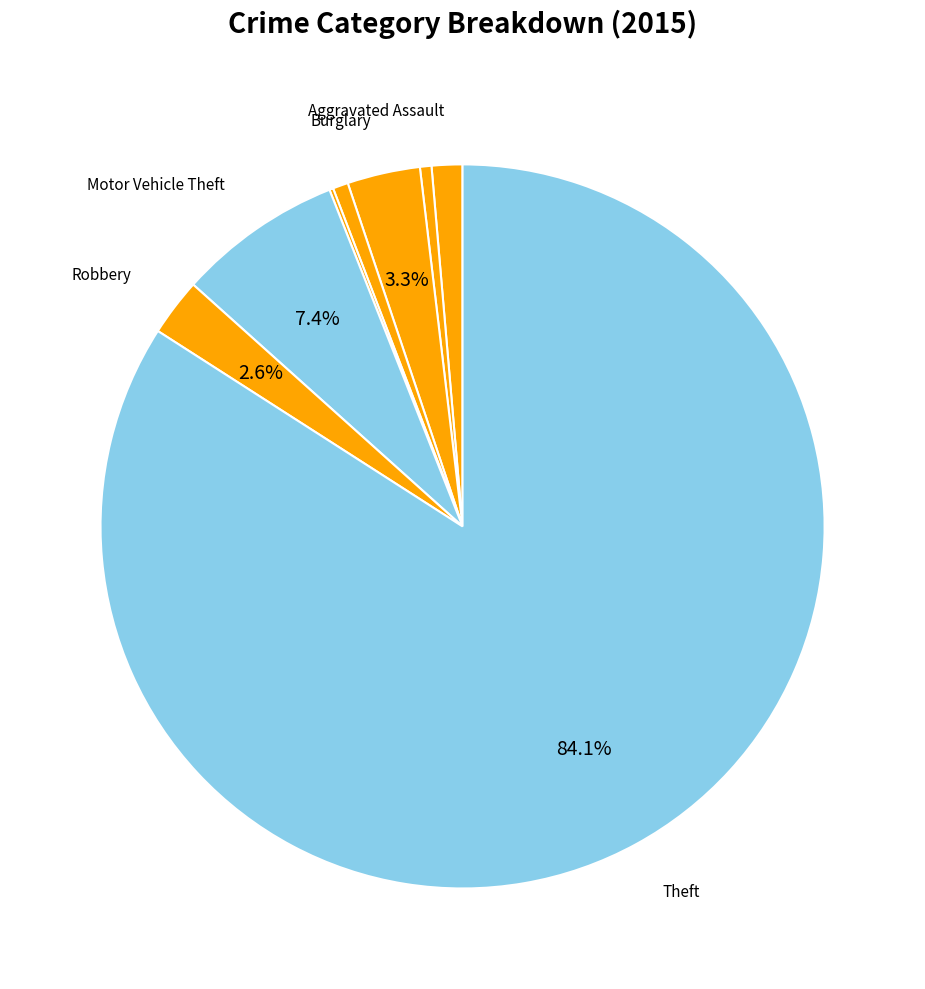

What is the largest slice in the pie chart?

Theft